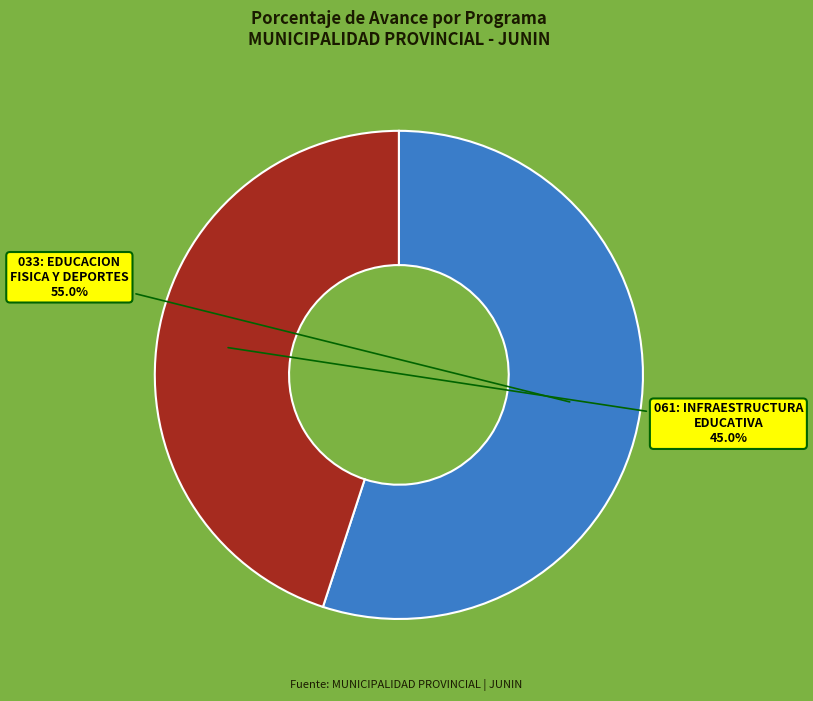

Rank the categories by value from highest to lowest.

033: EDUCACION FISICA Y DEPORTES, 061: INFRAESTRUCTURA EDUCATIVA